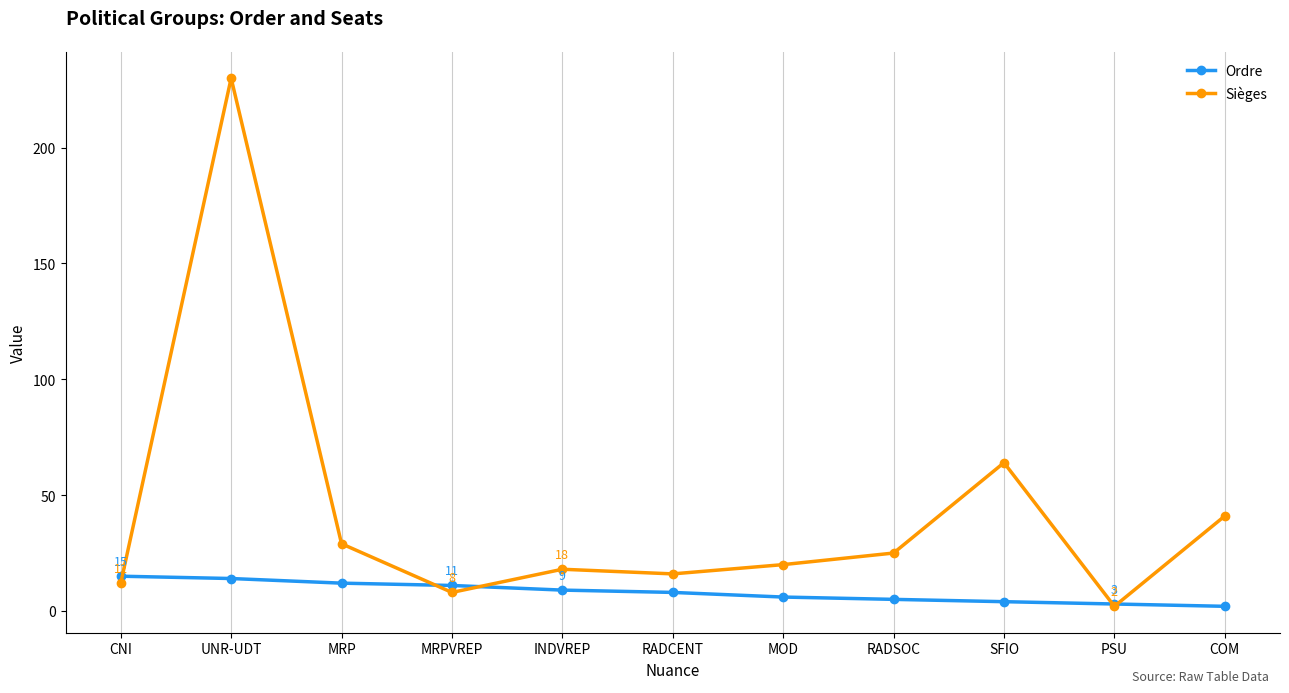

At which label does Ordre first exceed 8?

CNI